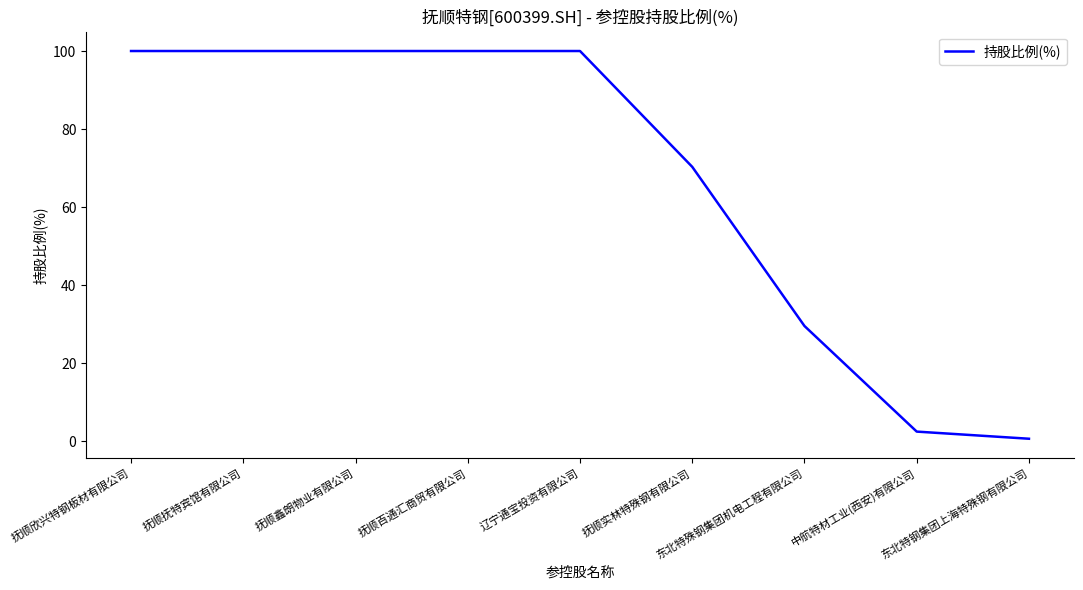

Does the chart display data point markers on the line(s)?

No